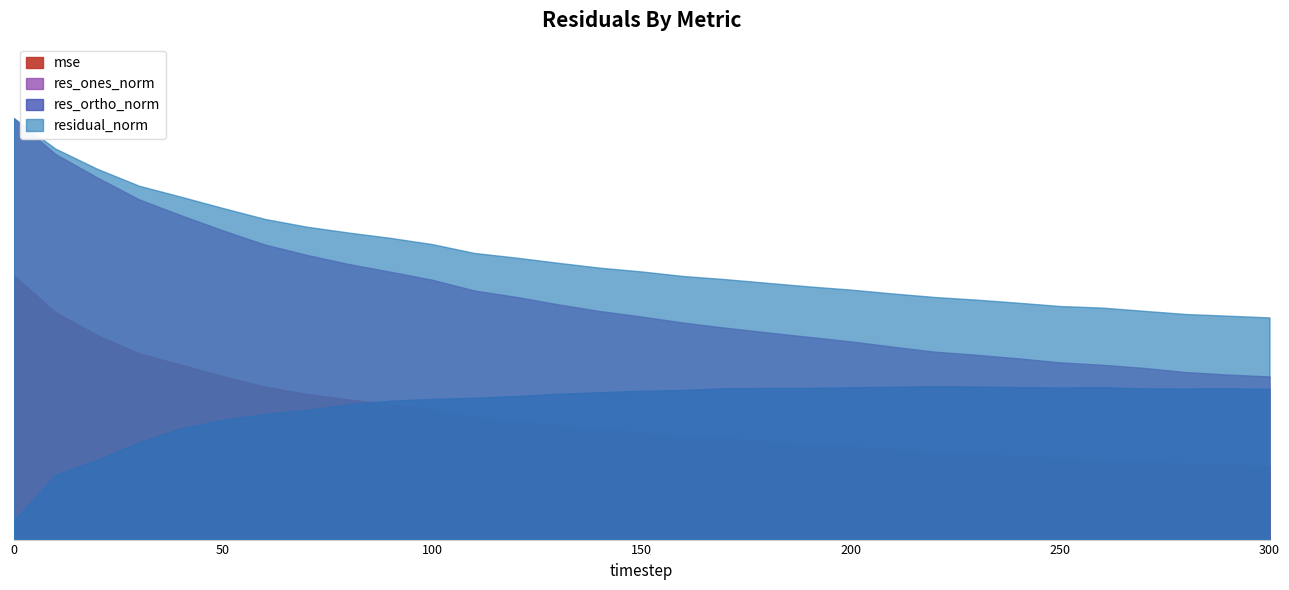

Reading left to right, list all the values displayed in this chart.

mse: 0=48.0	10=41.3	20=37.1	30=33.8	40=31.7	50=29.7	60=27.8	70=26.4	80=25.5	90=24.6	100=23.6	110=22.2	120=21.5	130=20.7	140=20.0	150=19.4	160=18.8	170=18.3	180=17.8	190=17.3	200=16.9	210=16.4	220=15.9	230=15.5	240=15.1	250=14.7	260=14.5	270=14.1	280=13.7	290=13.5	300=13.3
res_ones_norm: 0=76.5	10=70.0	20=65.7	30=61.7	40=58.9	50=56.1	60=53.6	70=51.7	80=50.0	90=48.6	100=47.2	110=45.2	120=44.1	130=42.7	140=41.5	150=40.5	160=39.4	170=38.5	180=37.6	190=36.8	200=36.0	210=35.0	220=34.1	230=33.5	240=32.9	250=32.2	260=31.7	270=31.2	280=30.4	290=30.0	300=29.6
res_ortho_norm: 0=3.4	10=11.8	20=14.5	30=17.7	40=20.2	50=21.7	60=22.8	70=23.6	80=24.6	90=25.2	100=25.5	110=25.7	120=26.0	130=26.5	140=26.7	150=27.0	160=27.2	170=27.5	180=27.5	190=27.5	200=27.6	210=27.7	220=27.8	230=27.8	240=27.7	250=27.6	260=27.7	270=27.4	280=27.4	290=27.5	300=27.4
residual_norm: 0=76.5	10=71.0	20=67.3	30=64.2	40=62.2	50=60.2	60=58.2	70=56.8	80=55.7	90=54.8	100=53.6	110=52.0	120=51.2	130=50.2	140=49.4	150=48.7	160=47.8	170=47.3	180=46.6	190=45.9	200=45.4	210=44.7	220=44.0	230=43.5	240=43.0	250=42.4	260=42.1	270=41.5	280=40.9	290=40.6	300=40.3